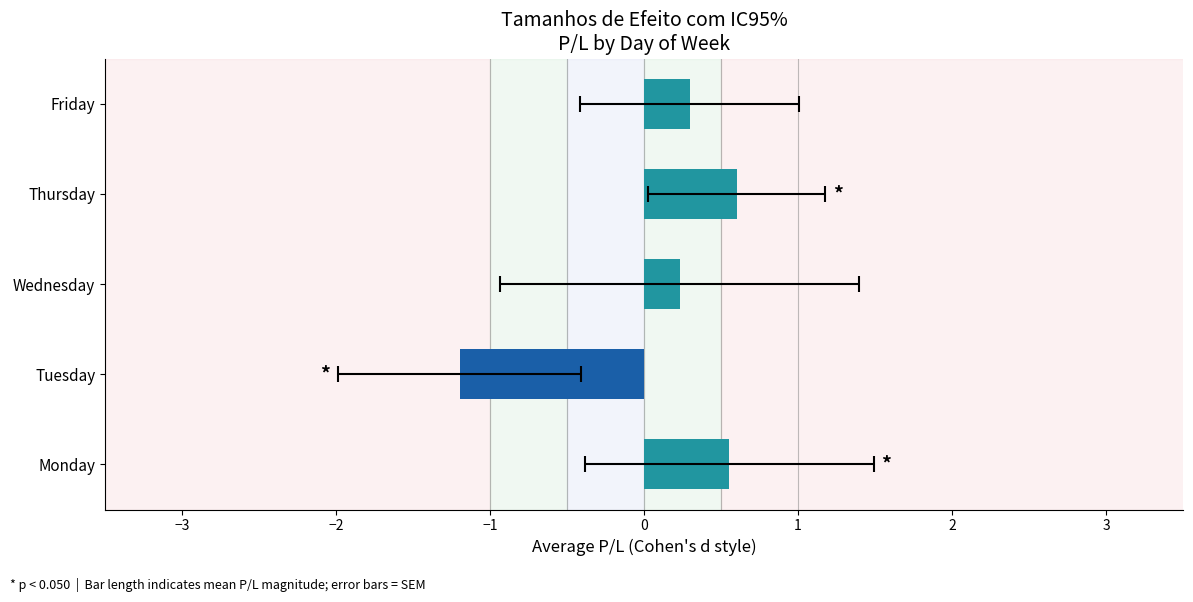

How many negative values are there?

1